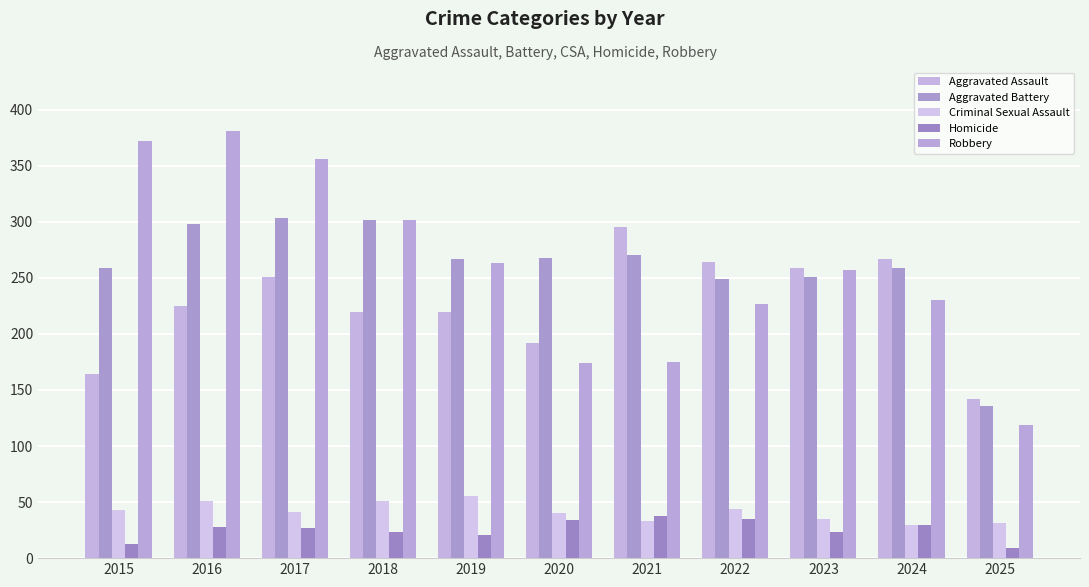

Reading left to right, what are all the values shown in this chart?

Aggravated Assault: 164	225	251	220	220	192	295	264	259	267	142
Aggravated Battery: 259	298	303	302	267	268	270	249	251	259	136
Criminal Sexual Assault: 43	51	41	51	55	40	33	44	35	30	31
Homicide: 13	28	27	23	21	34	38	35	23	30	9
Robbery: 372	381	356	302	263	174	175	227	257	230	119